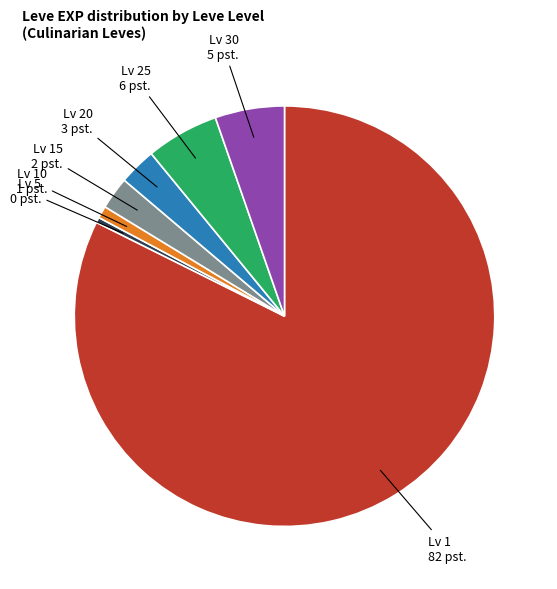

Between Lv 10 and Lv 30, which is larger?

Lv 30